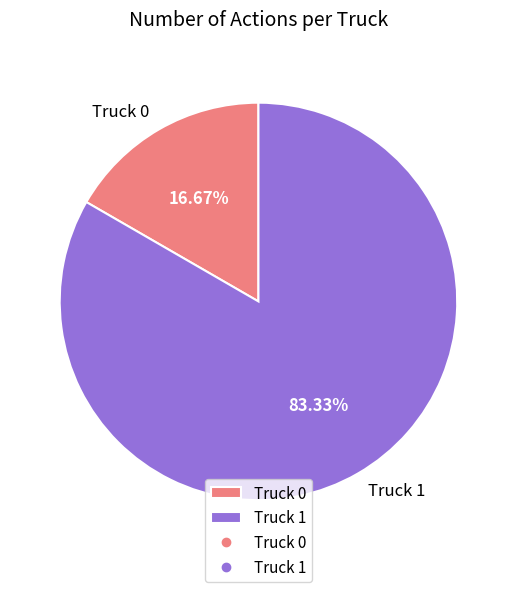

Which category has the biggest portion of the pie?

Truck 1